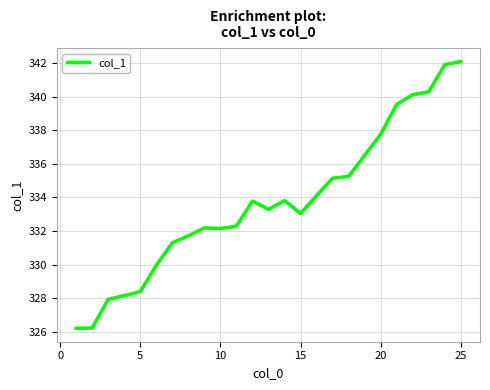

What is the difference between the maximum and minimum values?

15.9